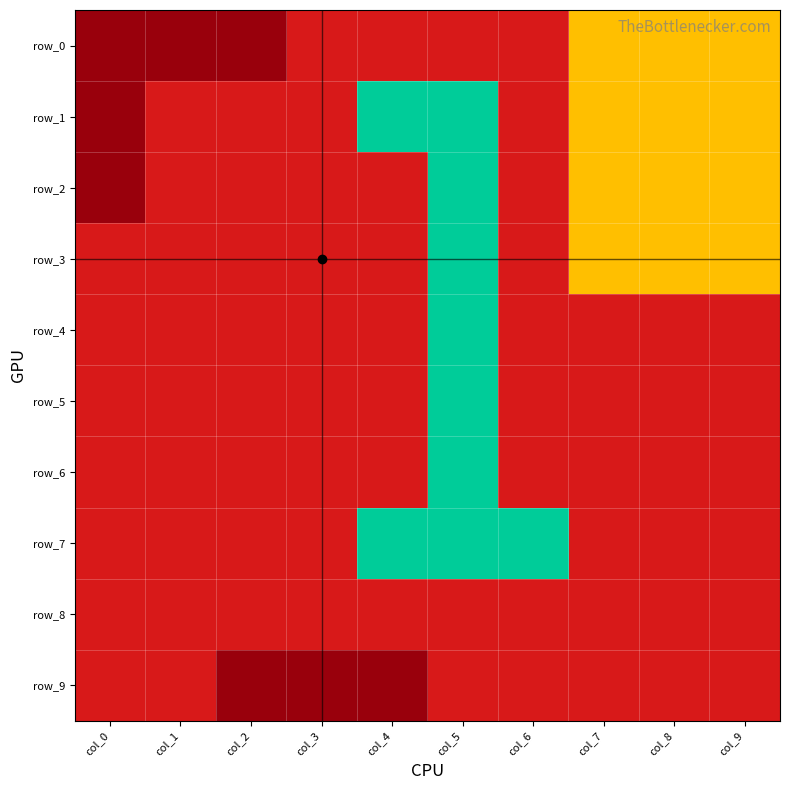

True or false: row_8 has a value of 0 at col_7.

True